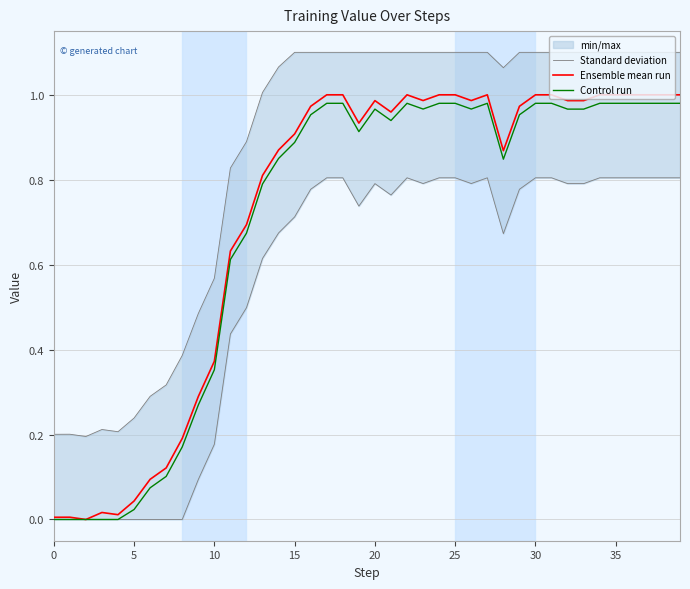

The Ensemble mean run series shows 1.5 at 20. True or false?

False